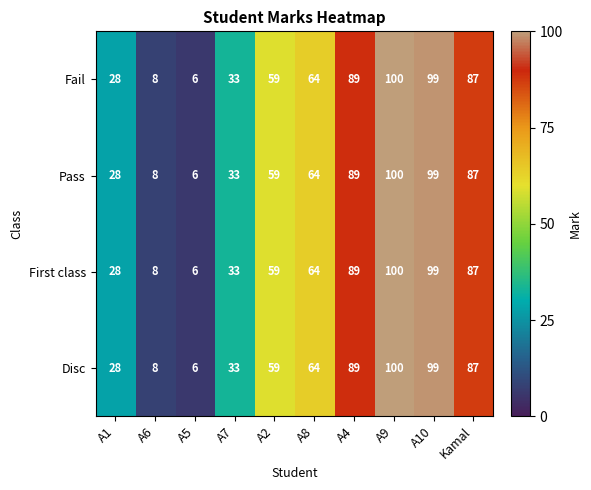

What is the difference between the Fail values at Kamal and A7?

54